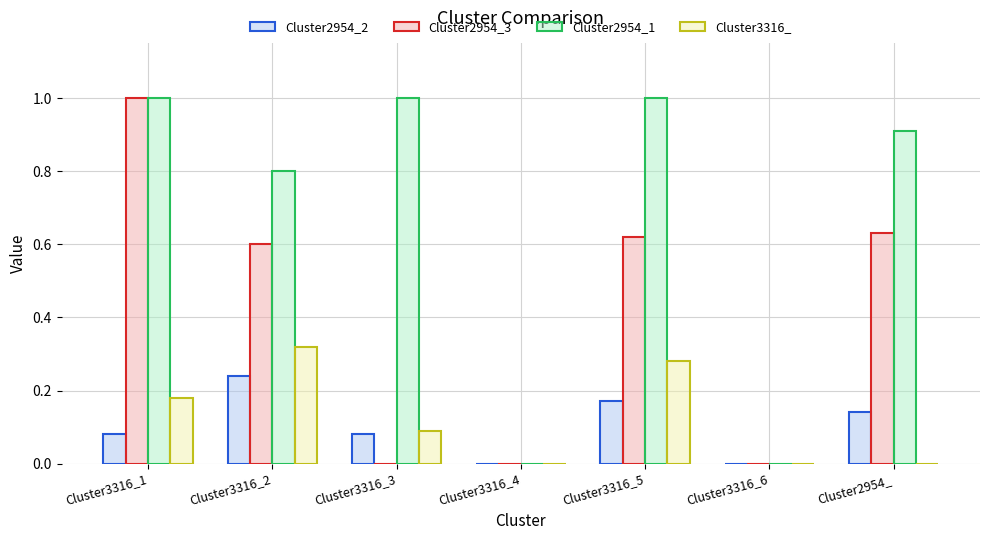

Which series changed the most between Cluster3316_5 and Cluster3316_6?

Cluster2954_1